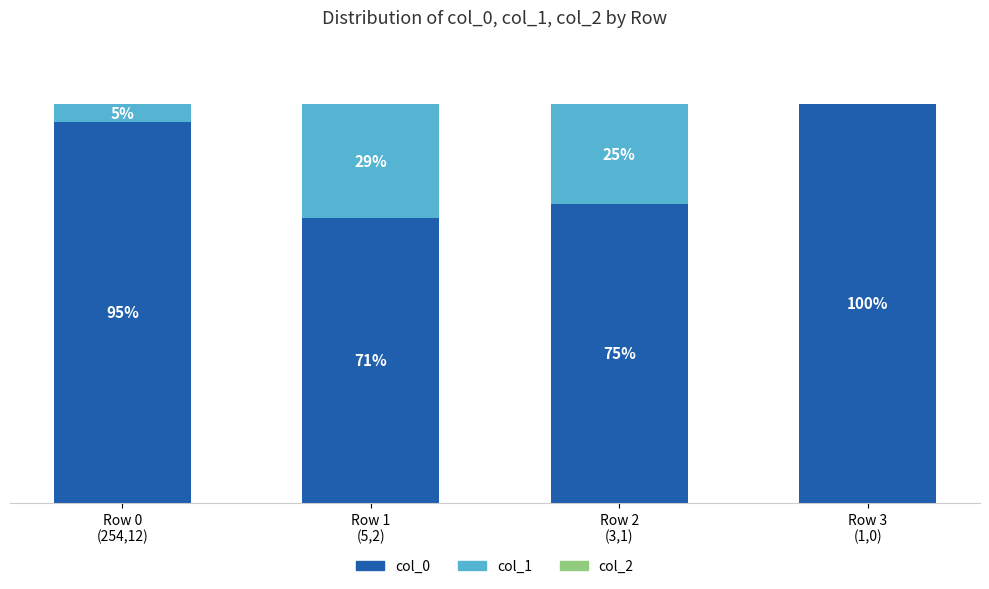

What is the difference between the maximum and minimum values in the col_0 series?

28.6